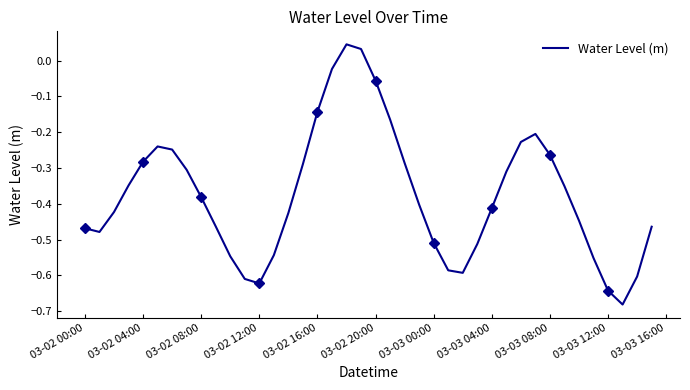

True or false: there are more than 0 points higher than both neighbors.

True